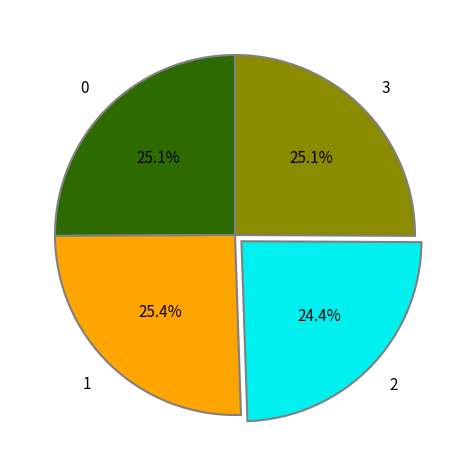

To the nearest percent, what is the average slice percentage?

25%